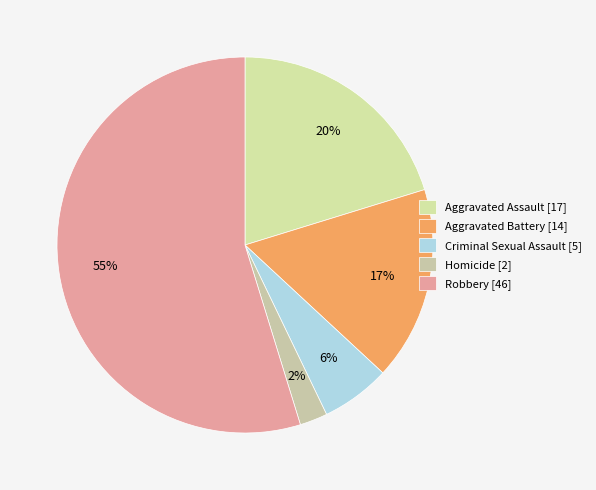

Is it true that Homicide is 2% of the pie?

True